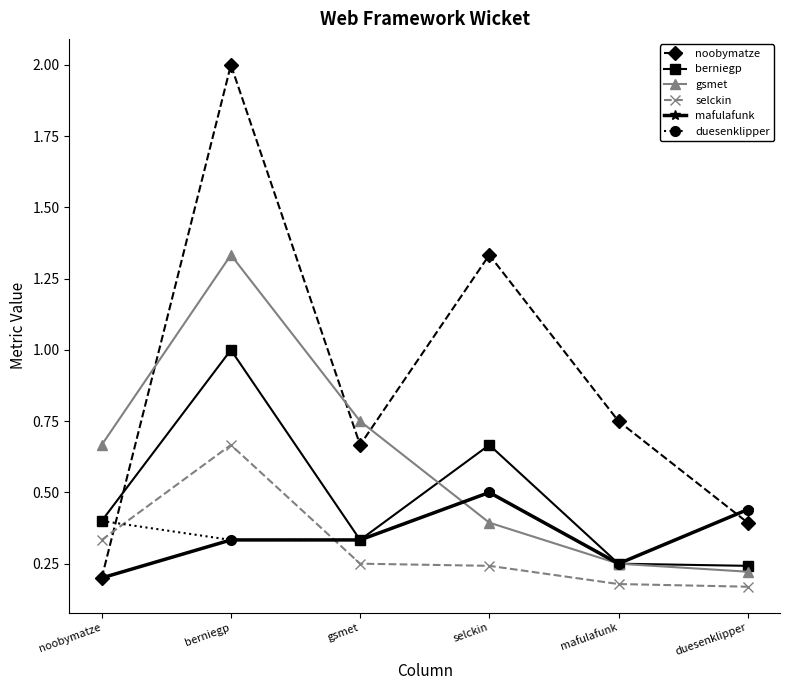

The noobymatze series shows 2.0 at selckin. True or false?

False